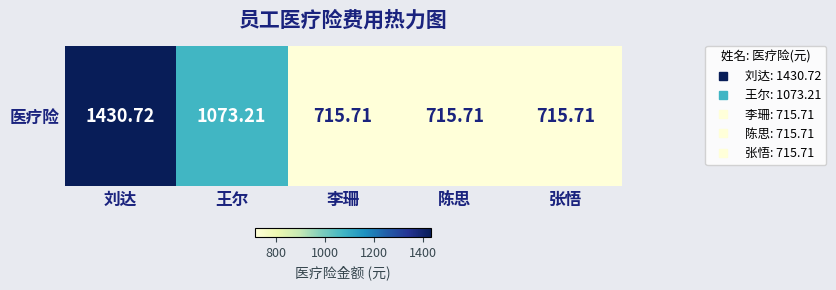

The value at 王尔 is 1693.4. True or false?

False